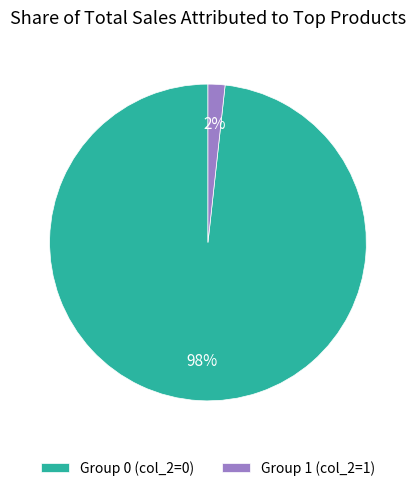

Between Group 0 (col_2=0) and Group 1 (col_2=1), which is larger?

Group 0 (col_2=0)